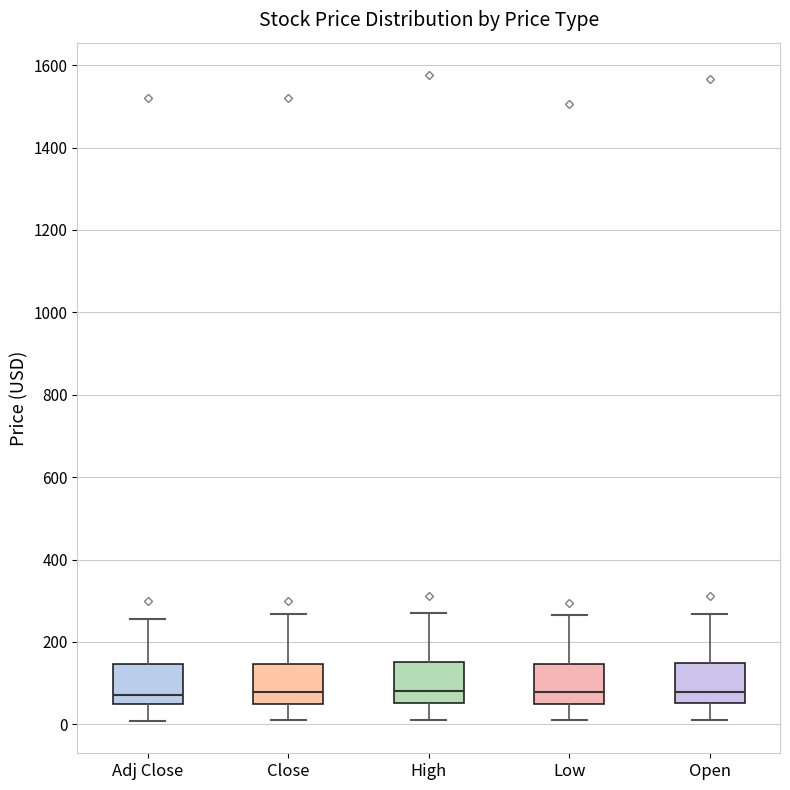

Reading left to right, transcribe this box plot: for each box, give where its median line is, the range the box spans, and where its two whiskers end, as read against the y-axis. The values are not printed on the chart, so give them approximately, as read against the axis.

Adj Close: median 80, box 40 to 140, whiskers 0 to 260
Close: median 80, box 60 to 140, whiskers 0 to 260
High: median 80, box 60 to 160, whiskers 0 to 280
Low: median 80, box 60 to 140, whiskers 0 to 260
Open: median 80, box 60 to 140, whiskers 0 to 260